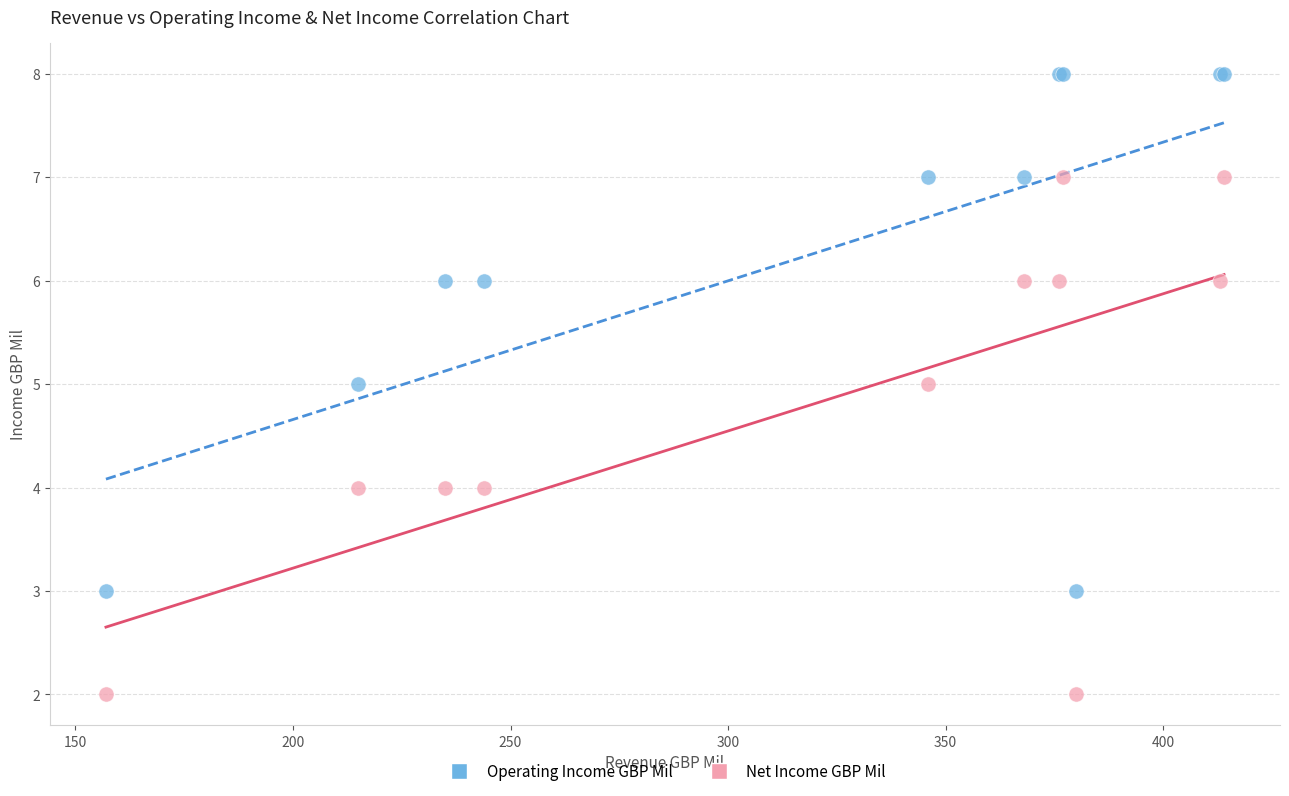

Which series contains the highest Y value?

Operating Income GBP Mil